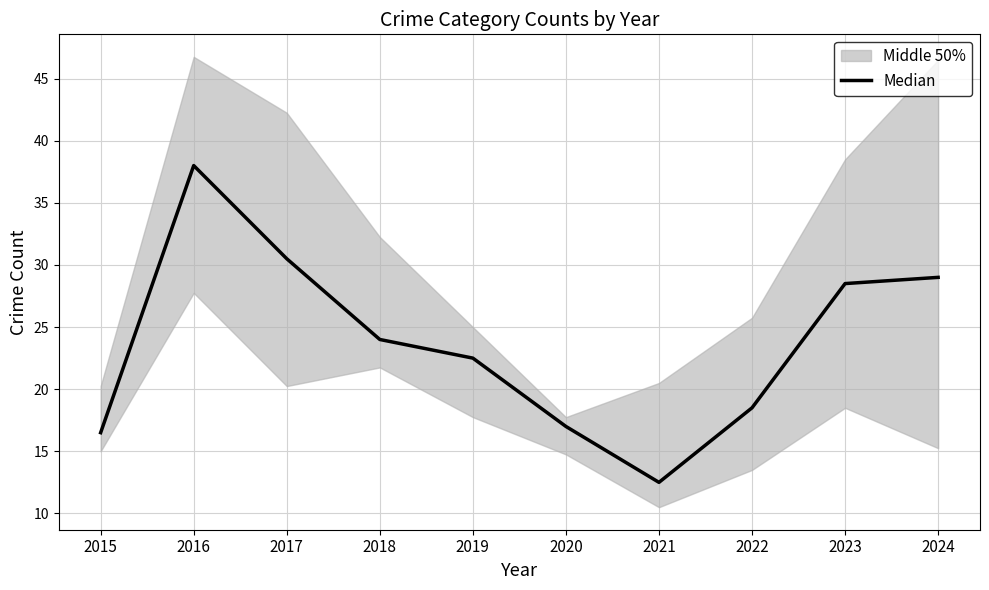

The chart shows a value of 7.5 at 2020. True or false?

False